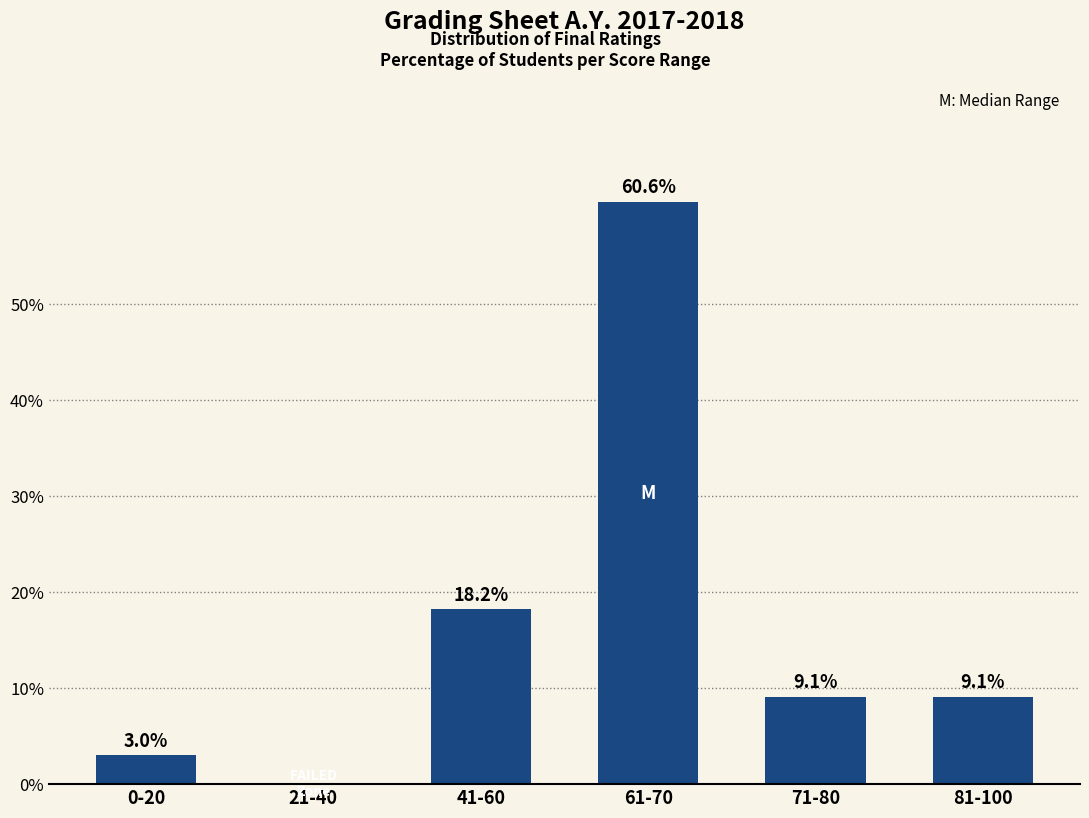

How many positive values are there?

5